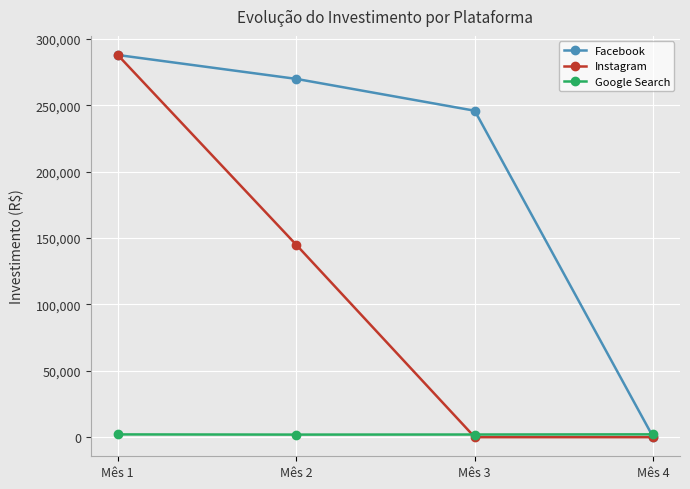

What is the approximate value of Instagram at Mês 1?

288000.0